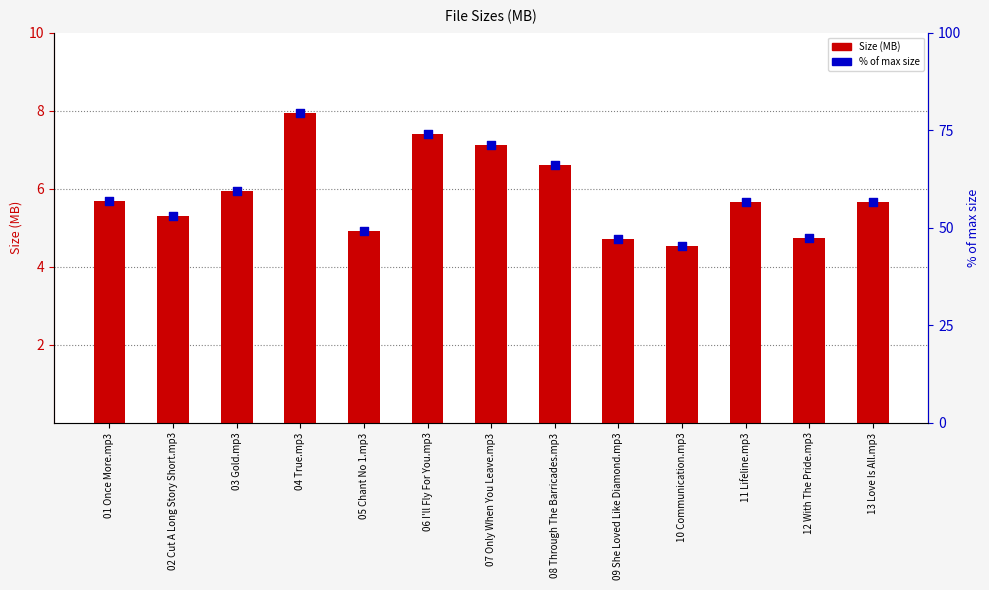

At how many categories does at least one series exceed 9?

13